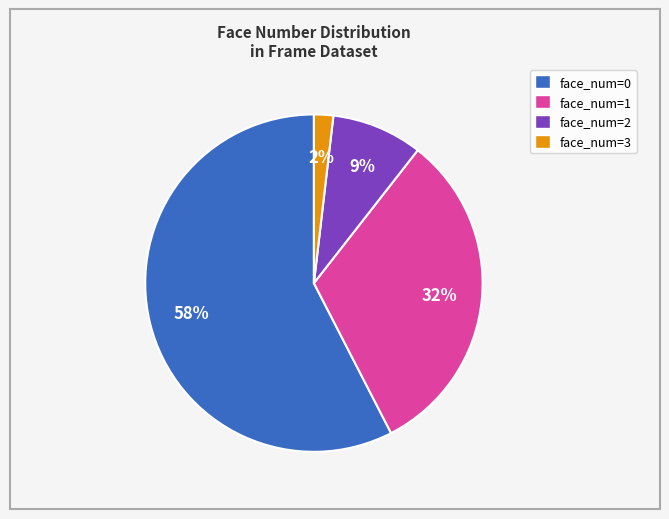

Is there any slice that represents more than half of the pie?

Yes